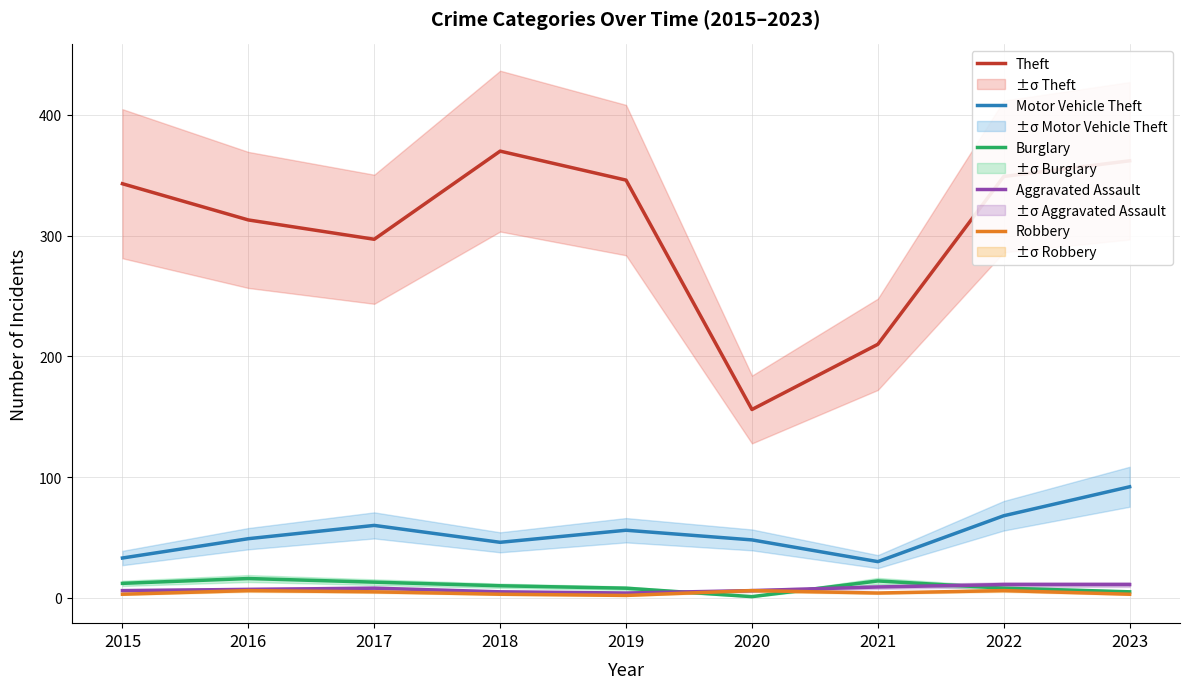

What is the spread (max minus min) of values at 2015?

340